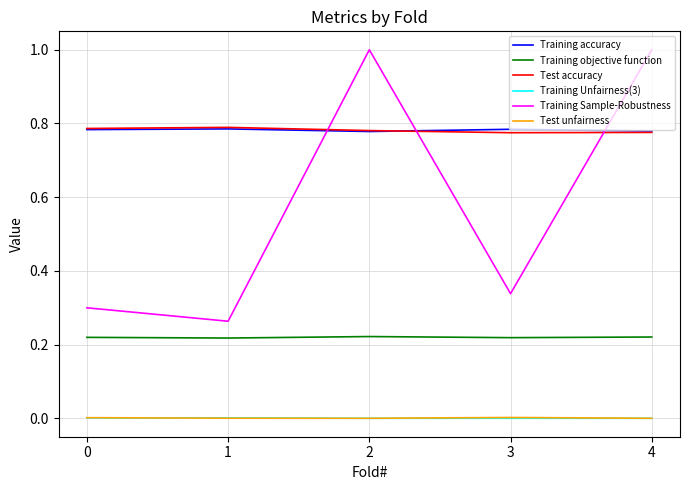

Which series has the largest range (max minus min)?

Training Sample-Robustness